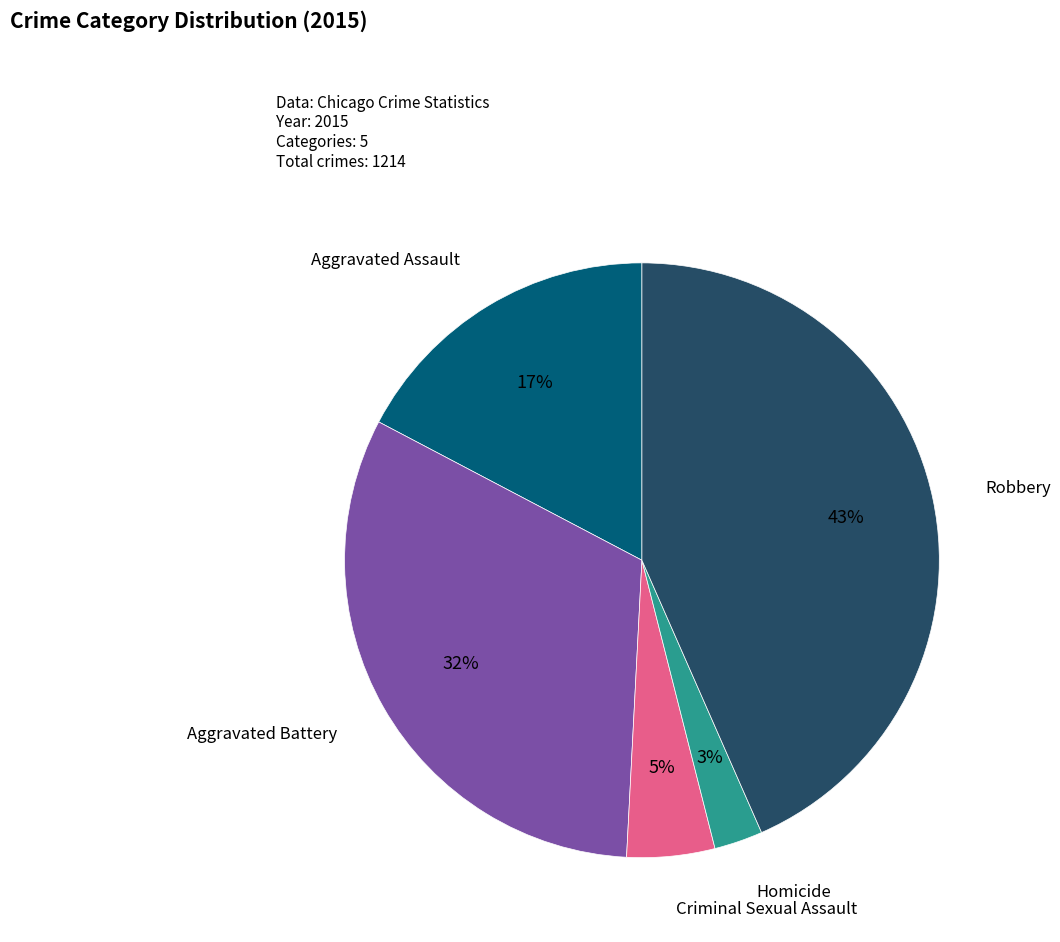

Is there any slice that represents more than half of the pie?

No